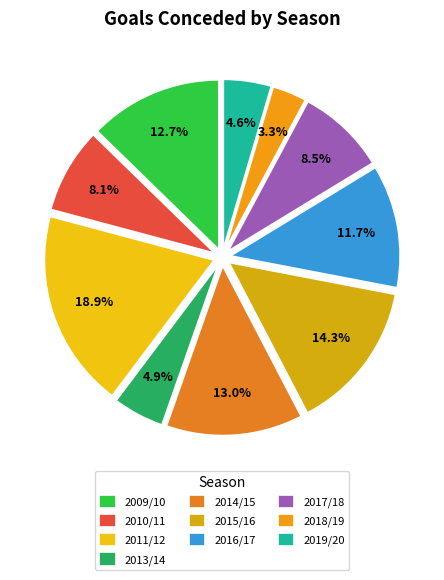

What is the total percentage of 2015/16 and 2010/11?

22.5%